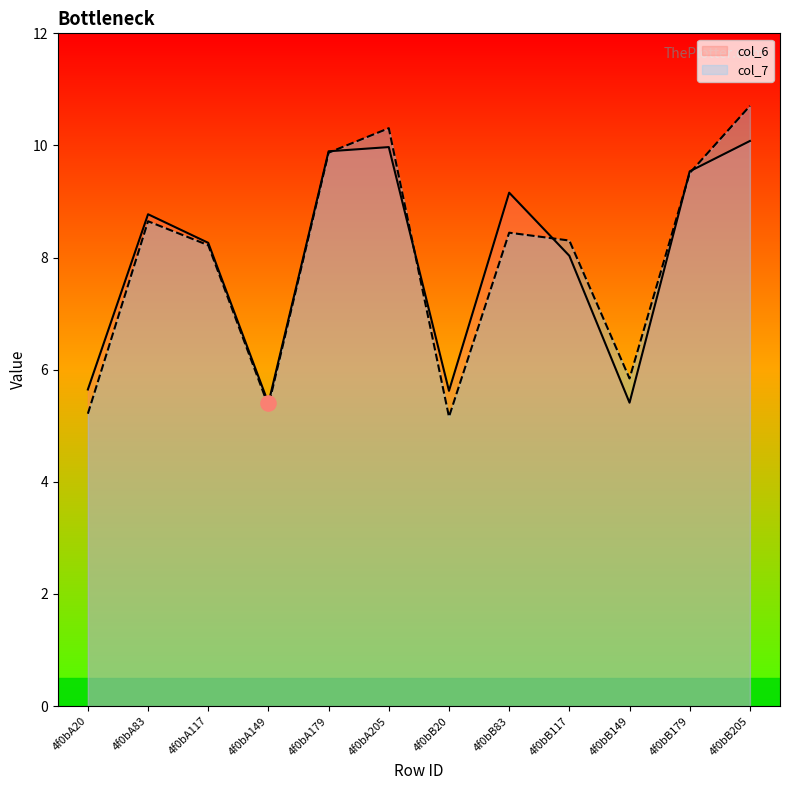

At how many categories does at least one series exceed 9?

5